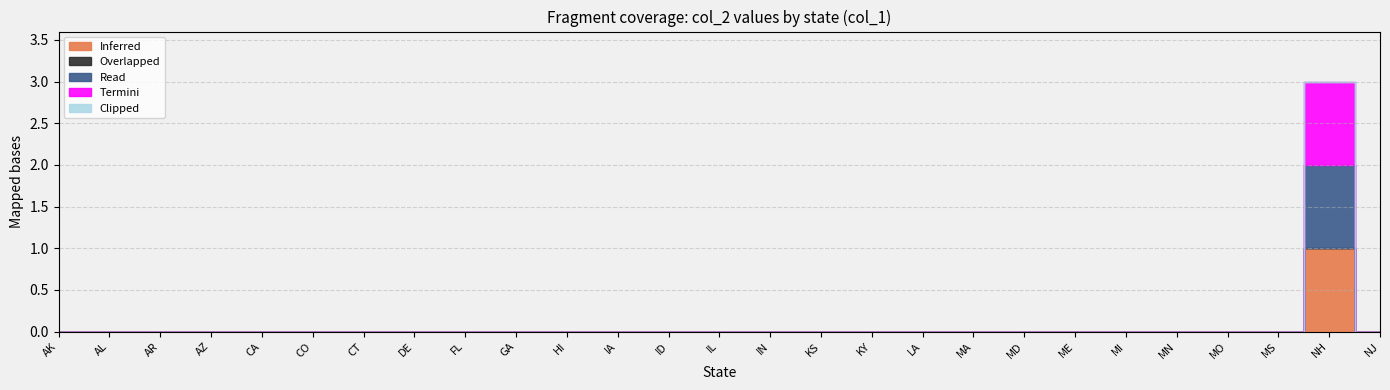

True or false: Inferred and Overlapped intersect in this chart.

False